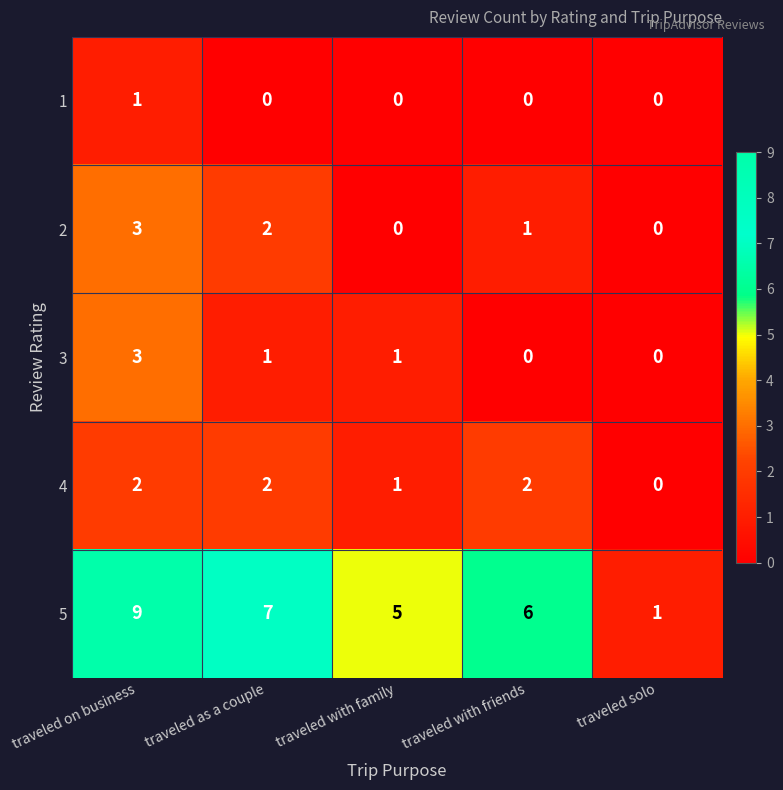

Which series has the largest range (max minus min)?

5